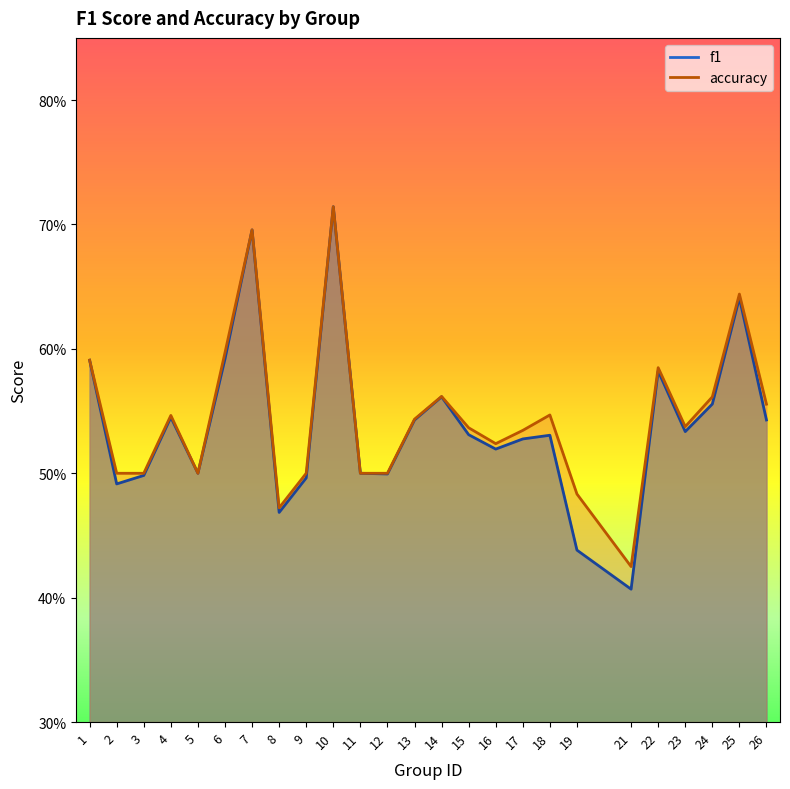

What is the difference between the second highest and second lowest values in the f1 series?

0.3